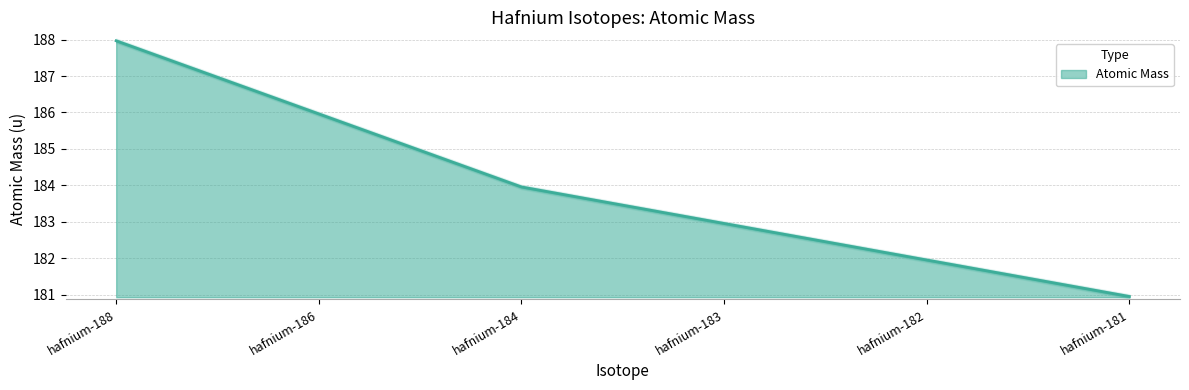

What is the sum of the values at hafnium-181 and hafnium-182?

362.9